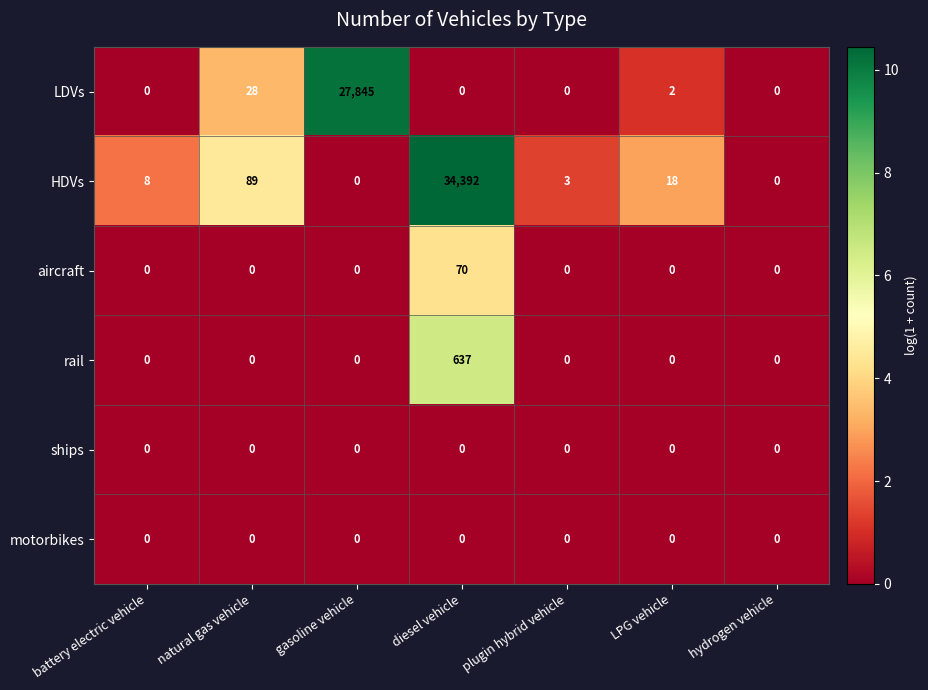

Where is LDVs nearest to the value 13922?

natural gas vehicle